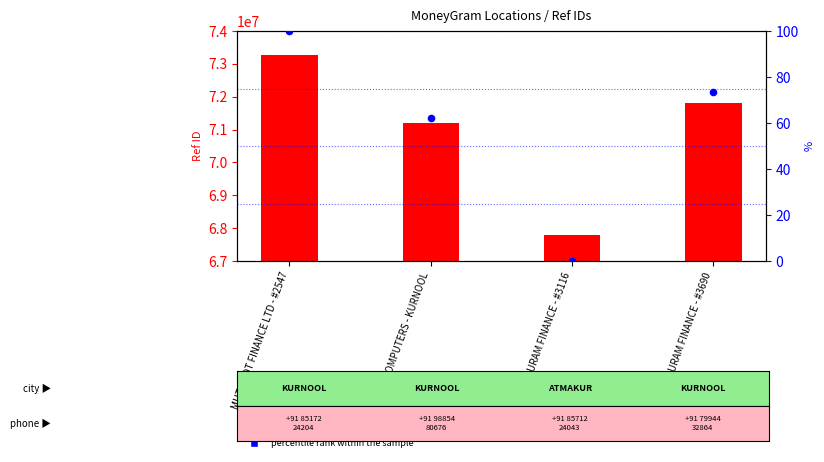

At how many categories does at least one series exceed 65738550?

4